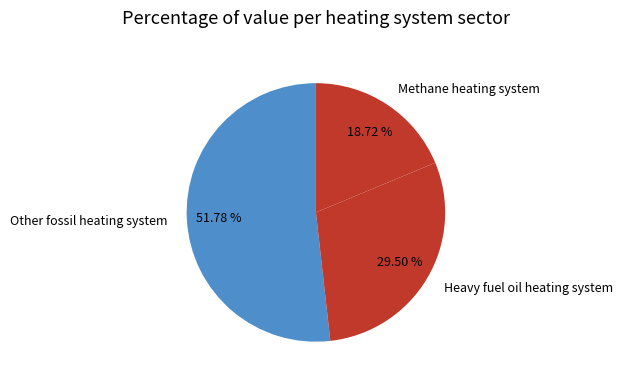

Does Other fossil heating system represent more than half of the total?

Yes